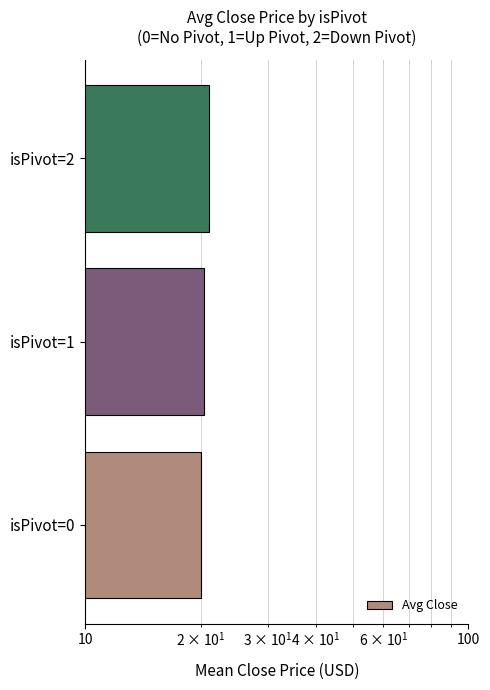

What is the sum of all values?

61.6